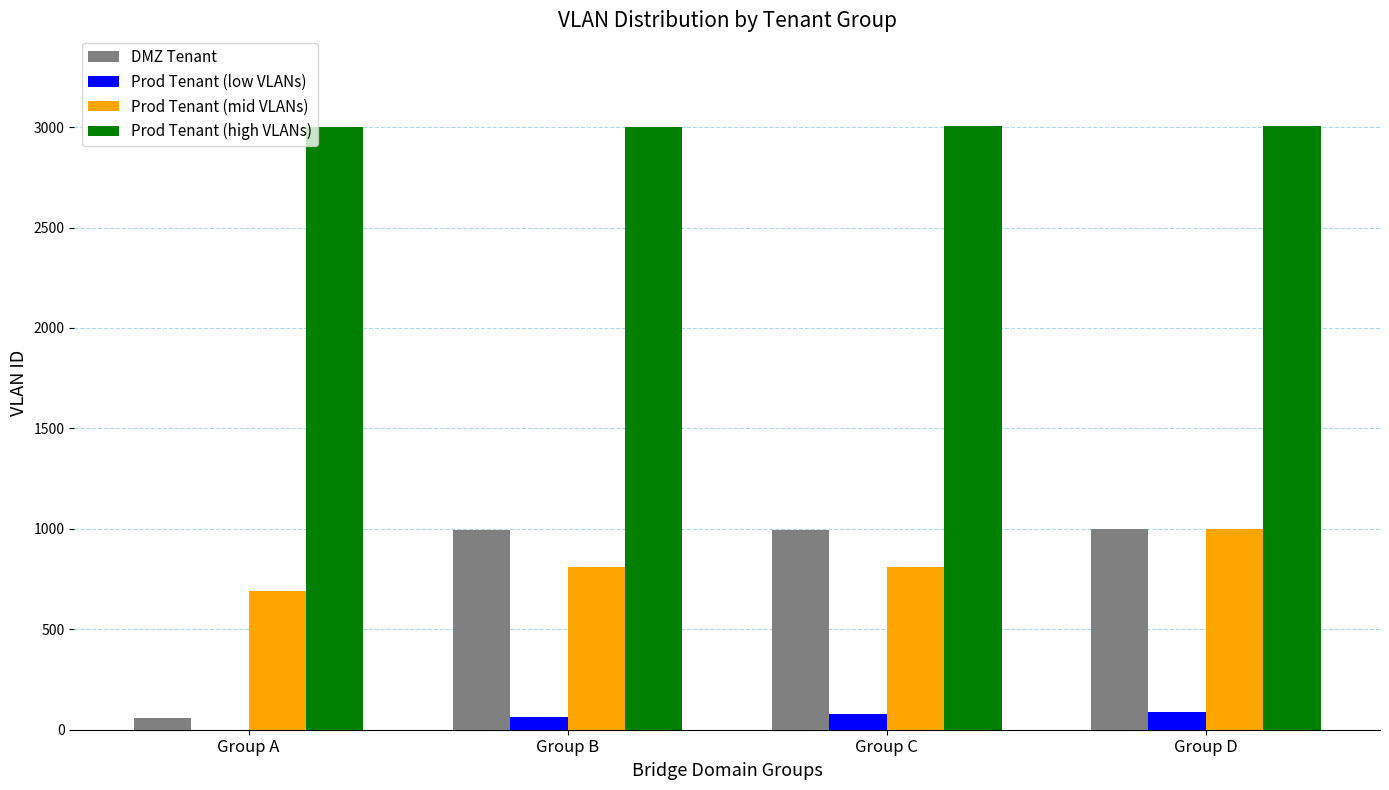

What is the sum of all Prod Tenant (low VLANs) values?

232